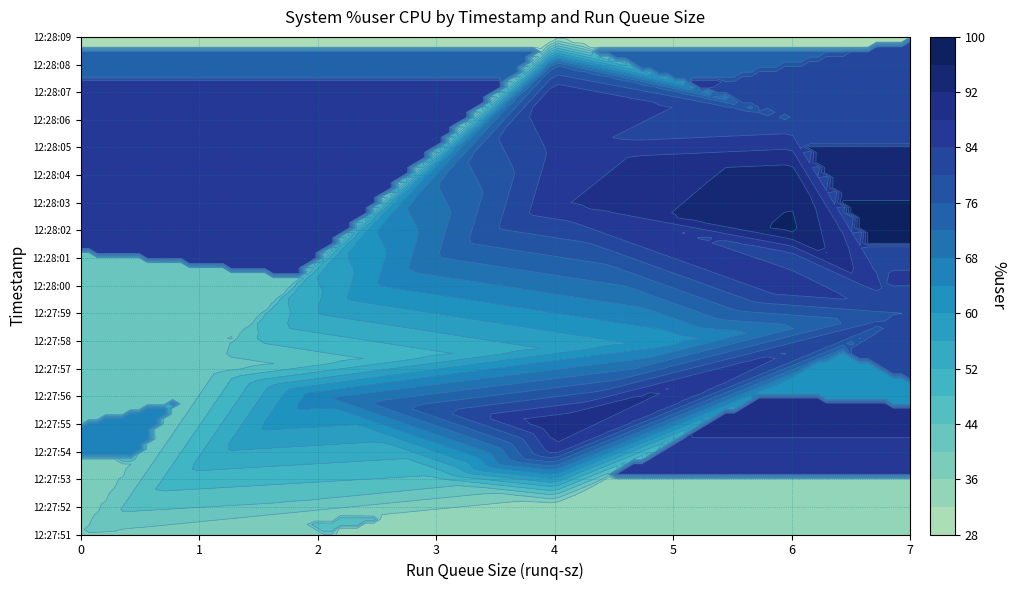

Which has a higher value, runq-sz or %user?

%user